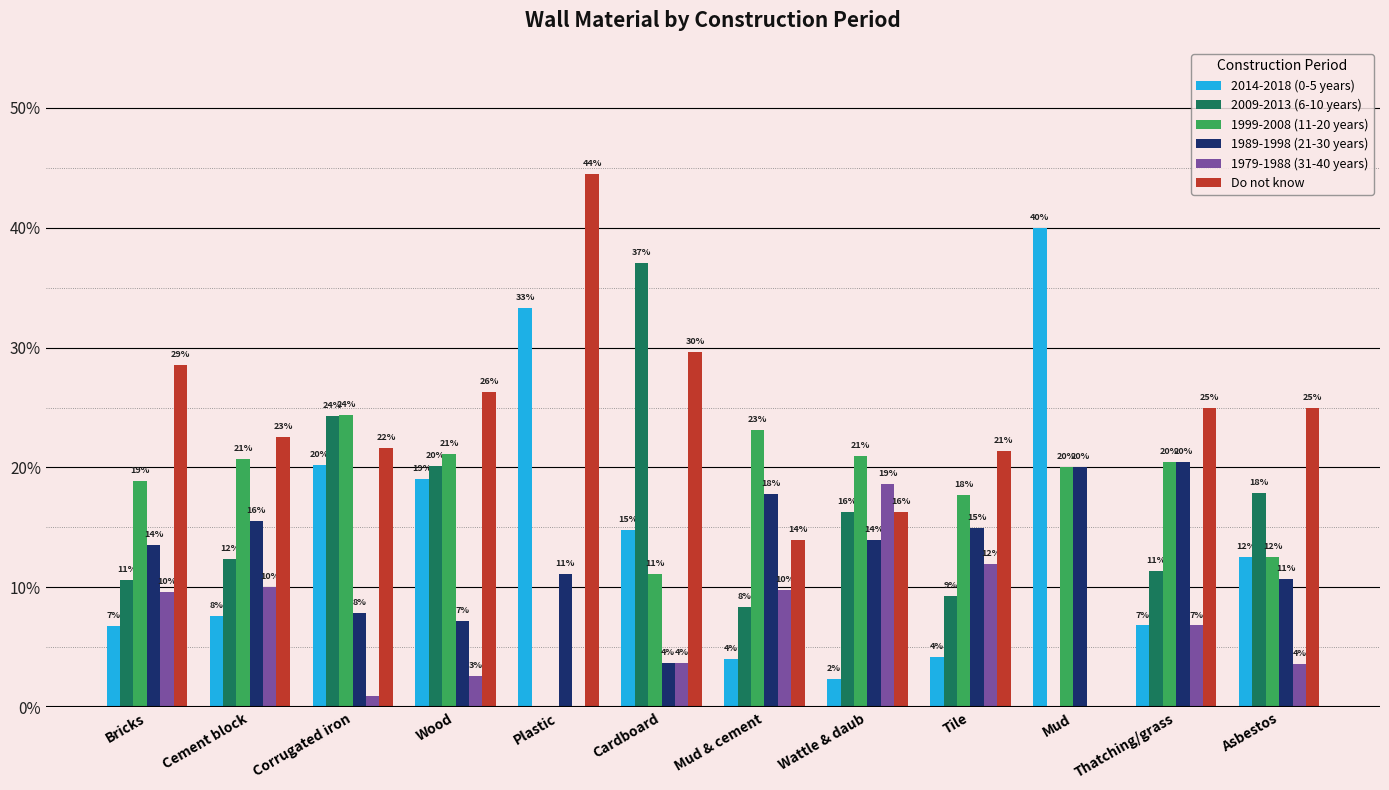

What is the label of the 12th bar from the right?

Bricks